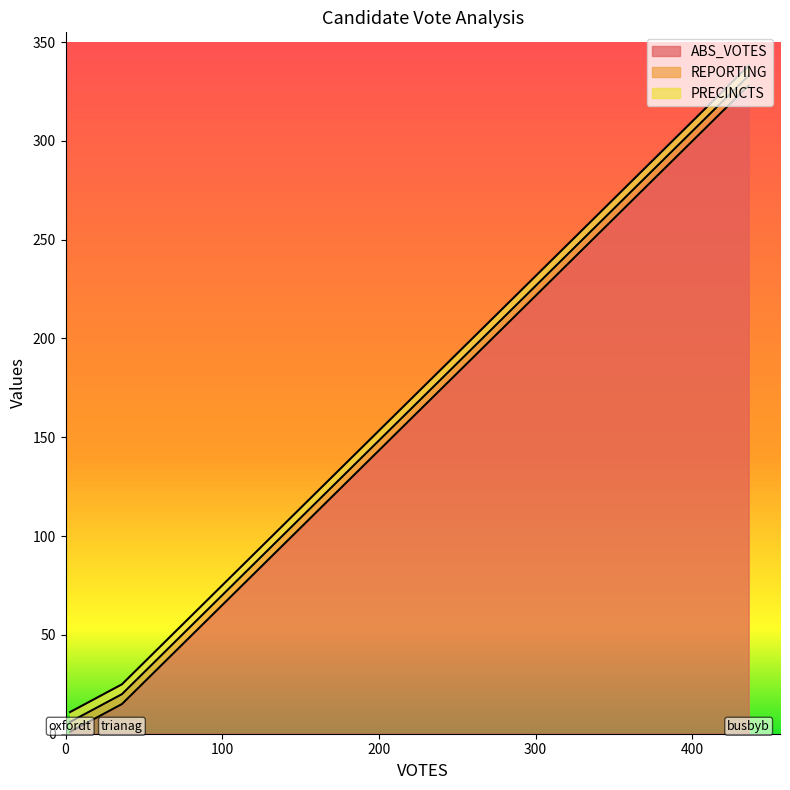

Which series has the widest spread of values?

ABS_VOTES